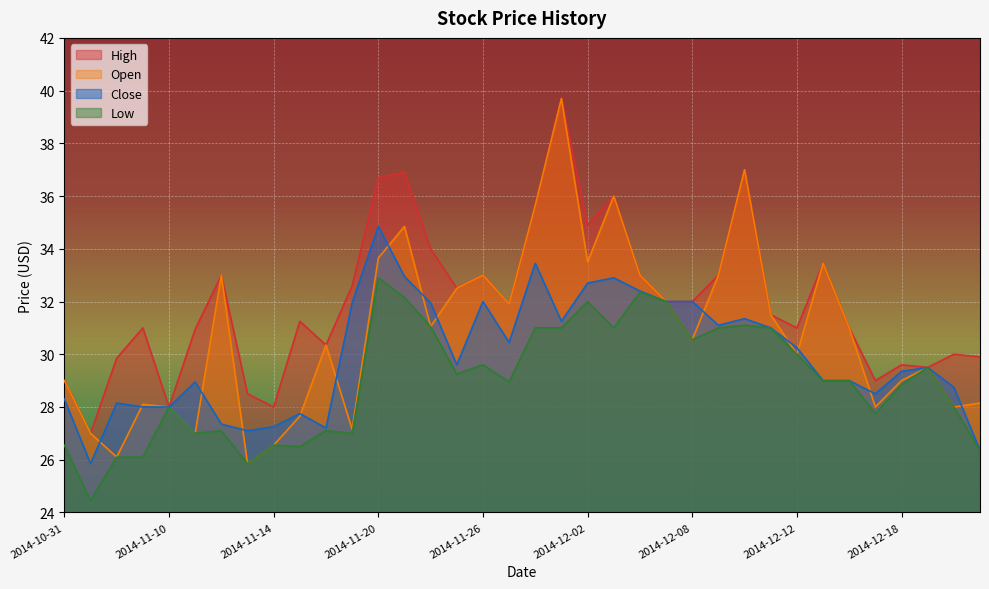

The Open series shows 32.0 at 2014-12-05. True or false?

True